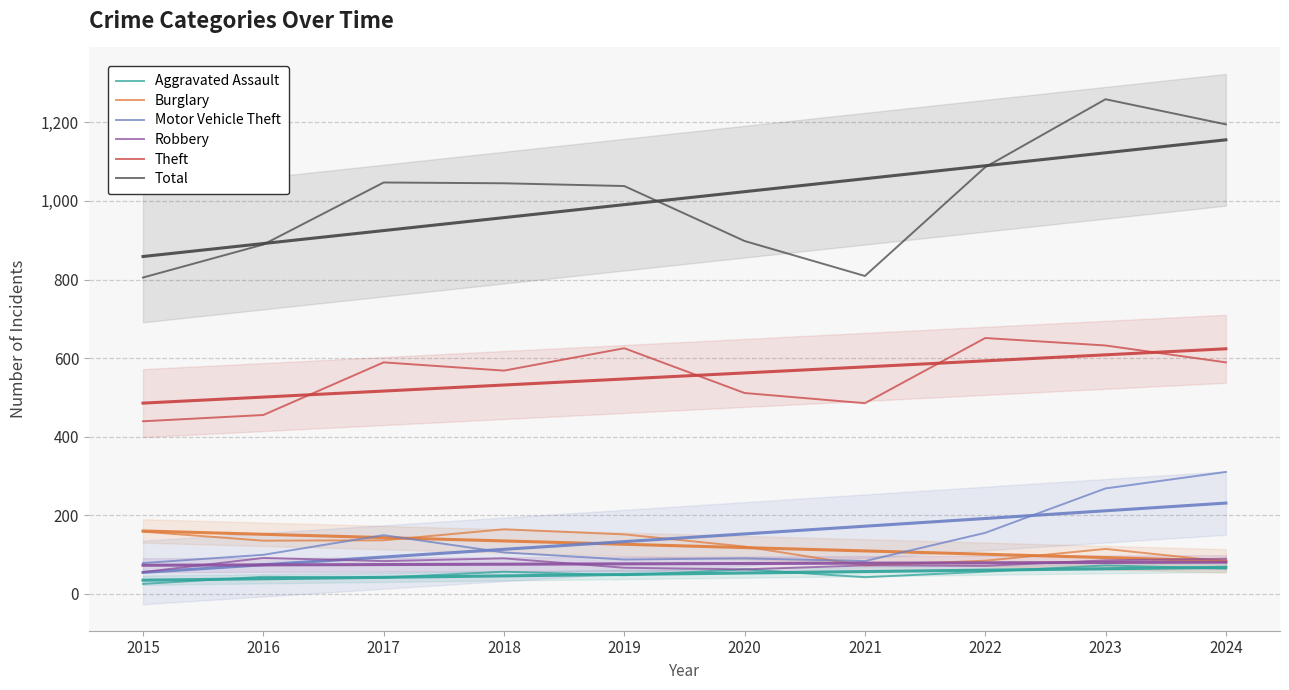

At which category is the sum across all series the highest?

2023